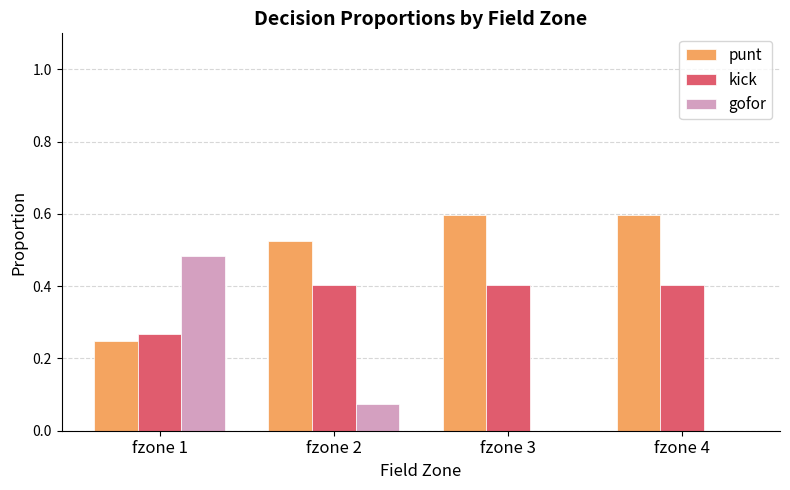

Which series has the largest total across all categories?

punt